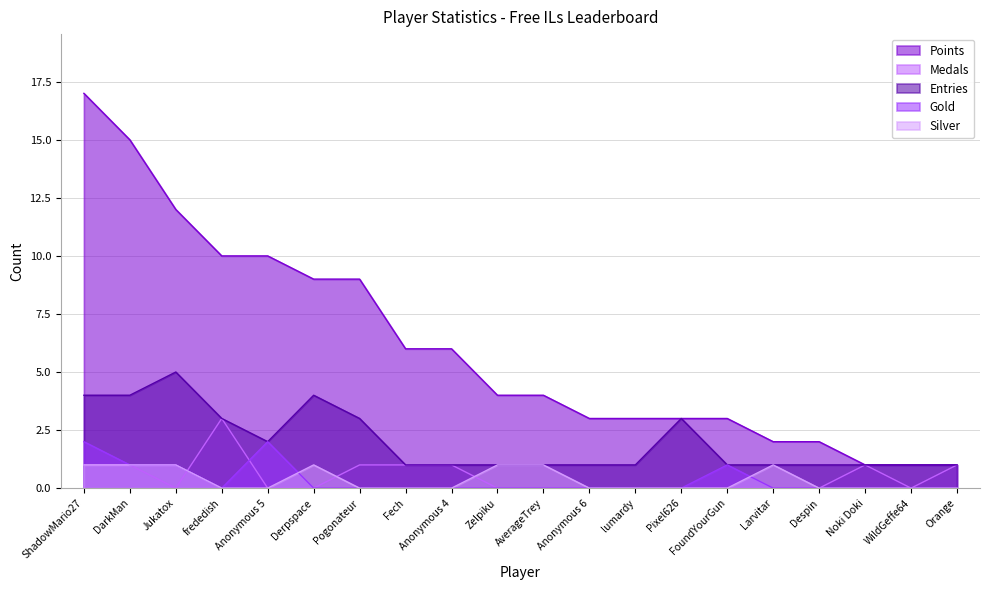

Count the number of categories in the chart.

20